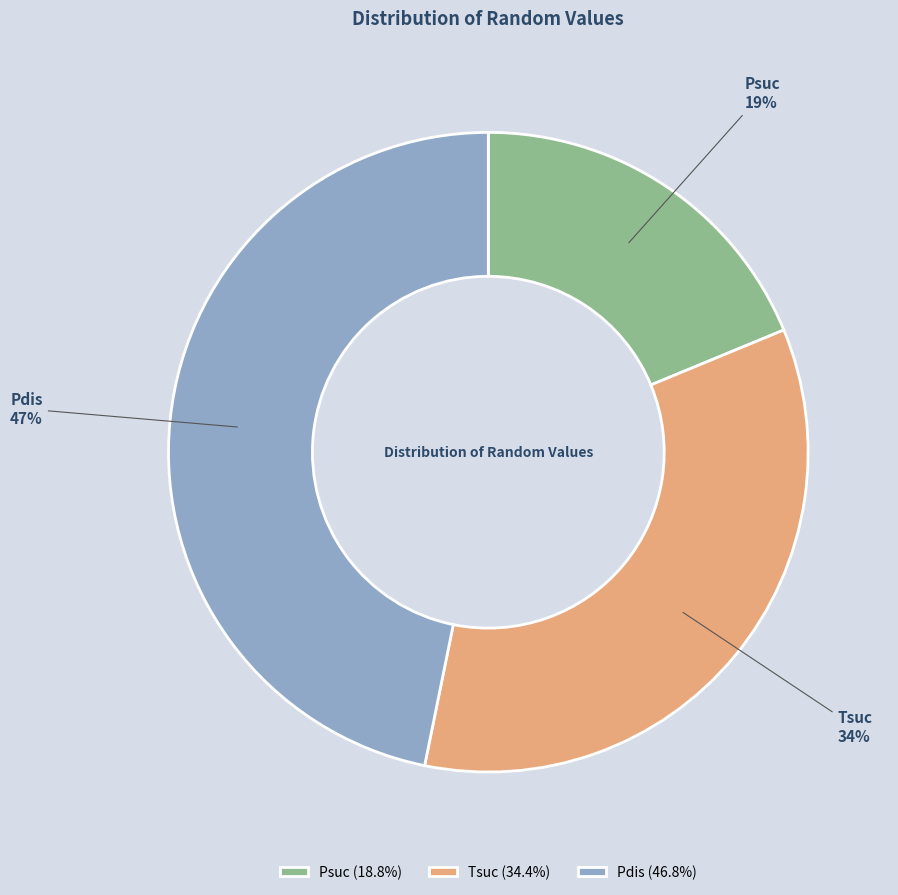

To the nearest percent, what is the combined percentage of Psuc and Tsuc?

53%